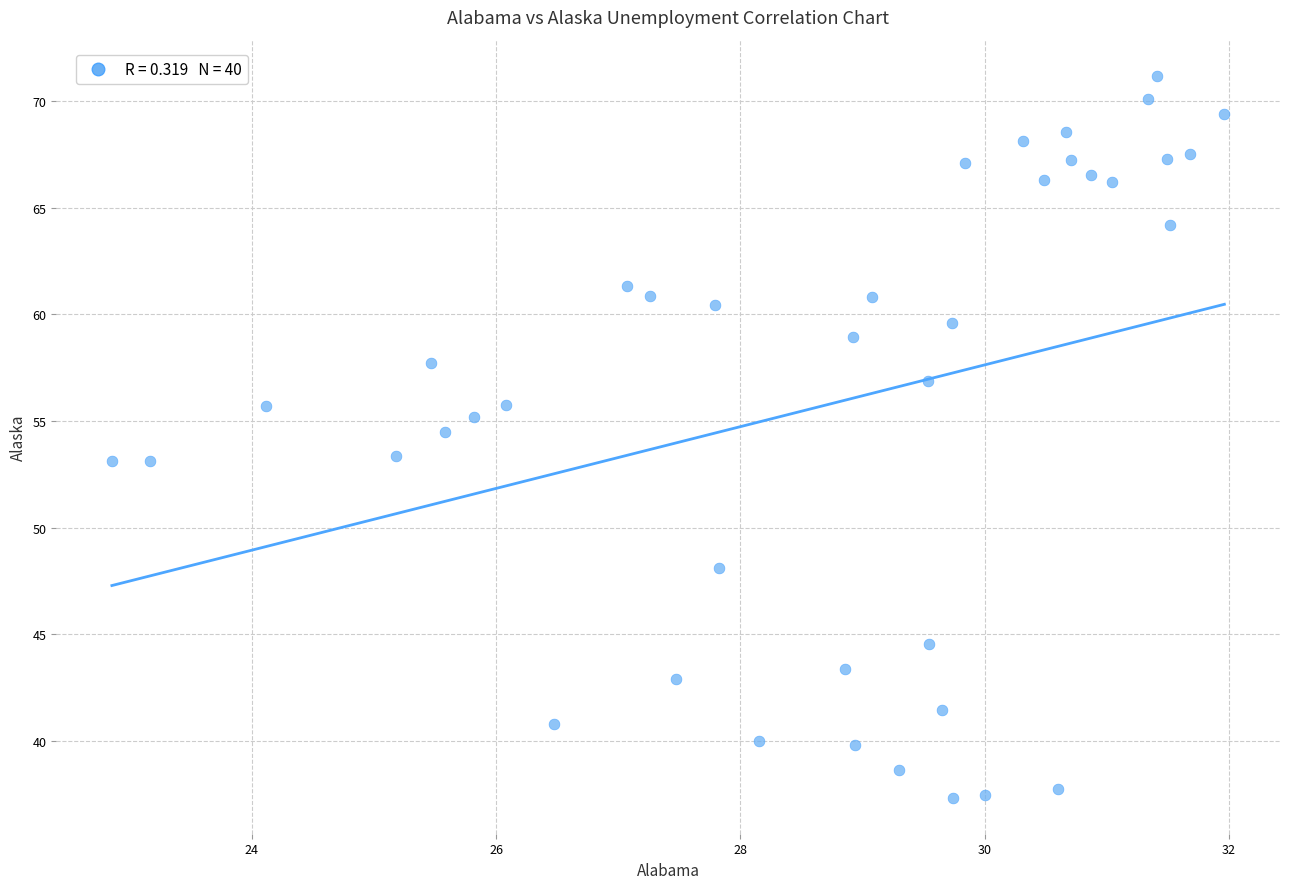

What is the range of X values (max minus min)?

9.1